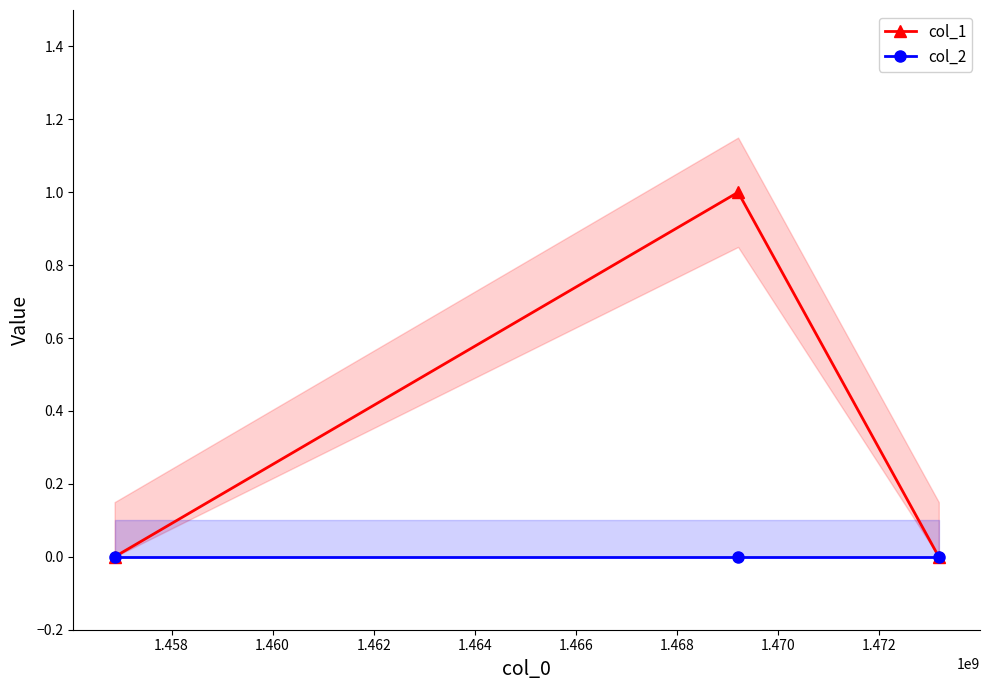

How many lines are shown in the chart?

2